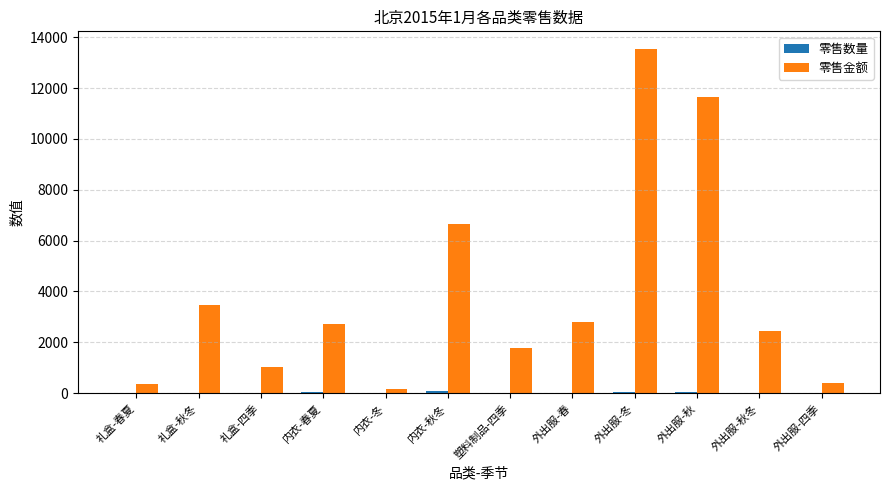

Between 礼盒-秋冬 and 外出服-四季, which series saw the biggest shift?

零售金额